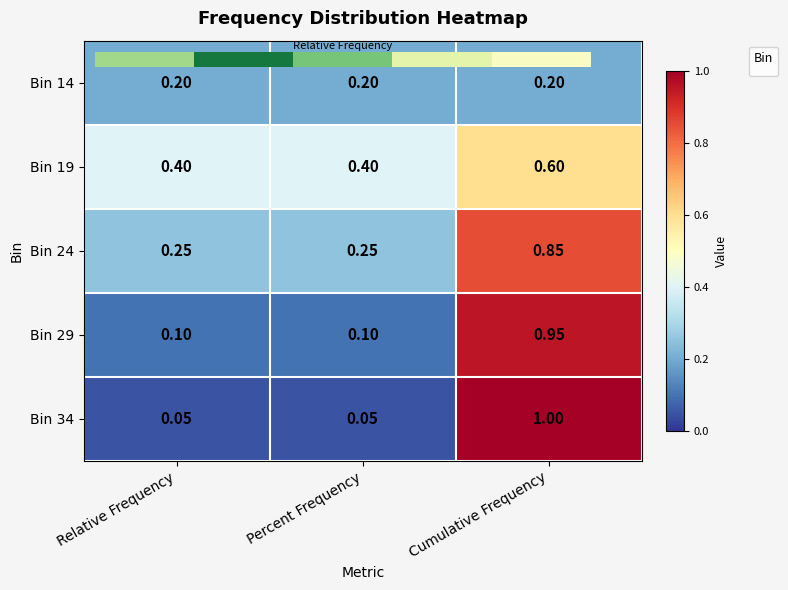

What is the difference between the maximum and second lowest values?

0.3